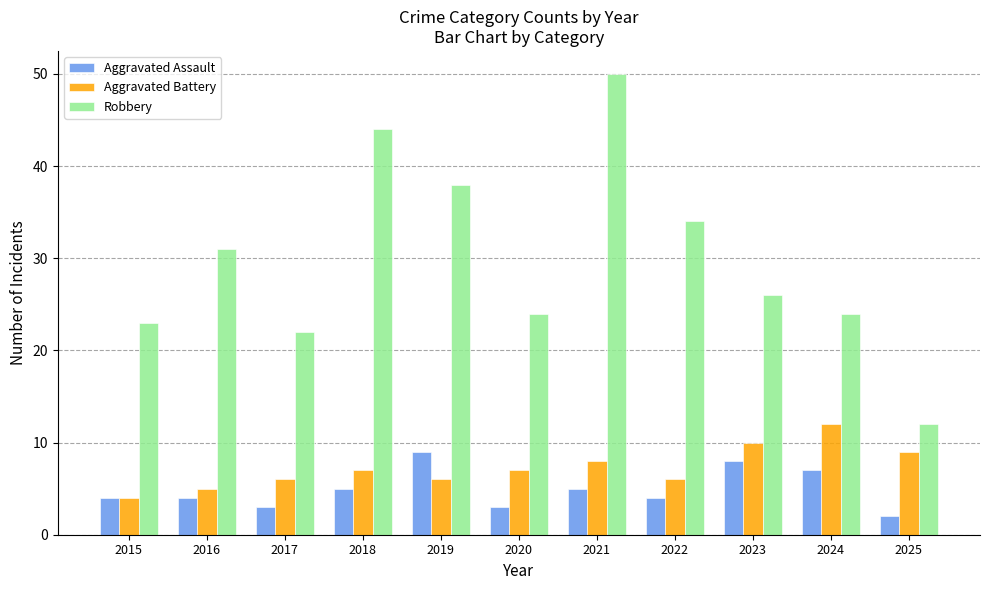

What is the approximate value of Aggravated Assault at 2018?

5